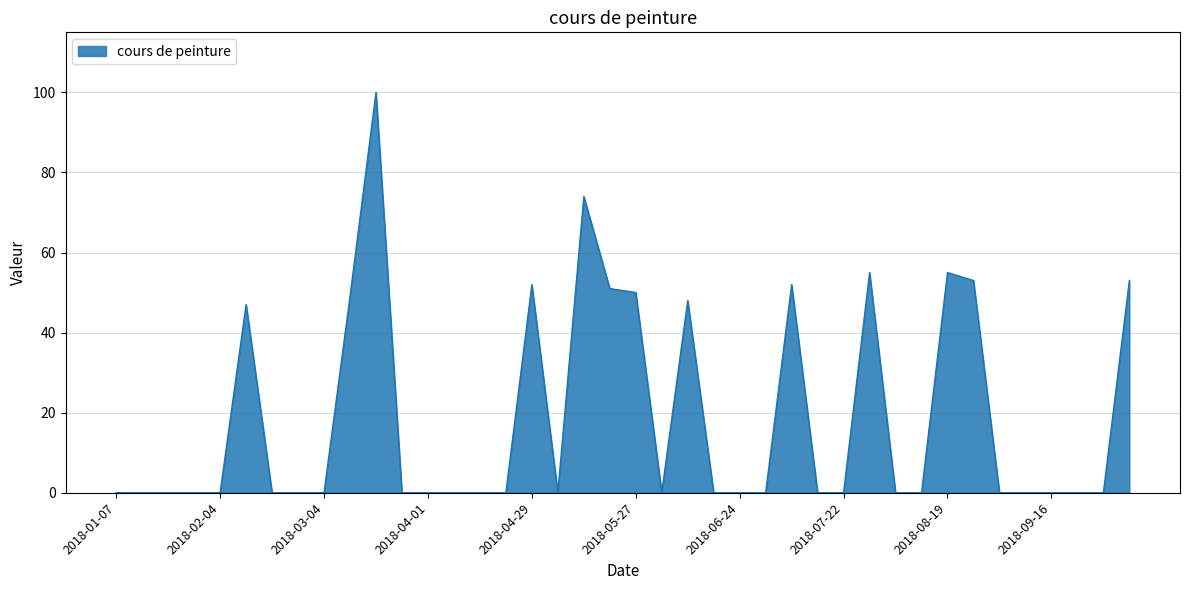

What is the maximum value shown in the chart?

100